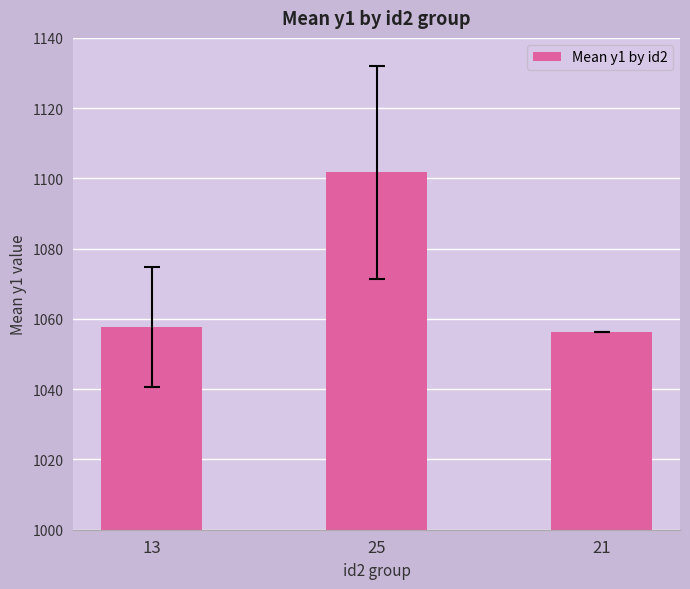

Read the value at 25.

1101.7